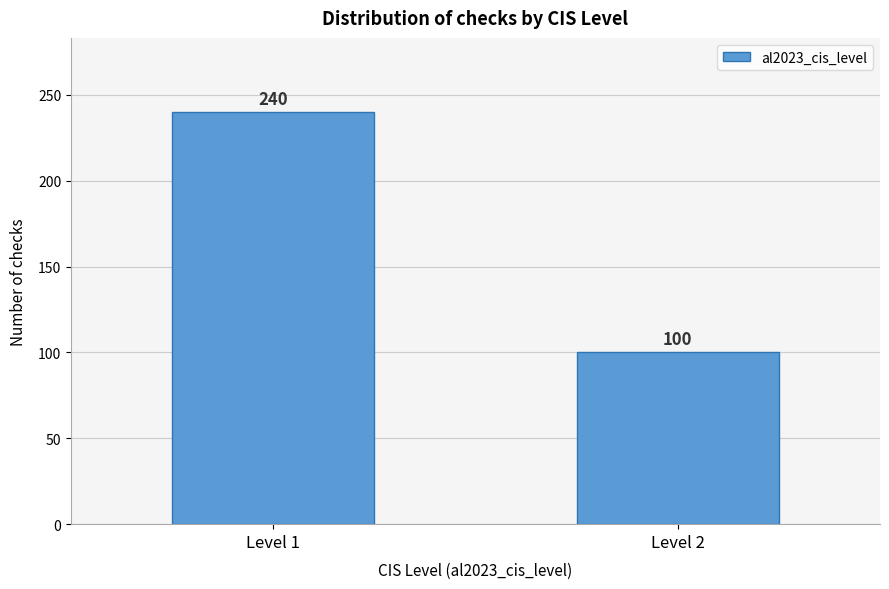

Reading left to right, list all the values displayed in this chart.

Level 1=240	Level 2=100